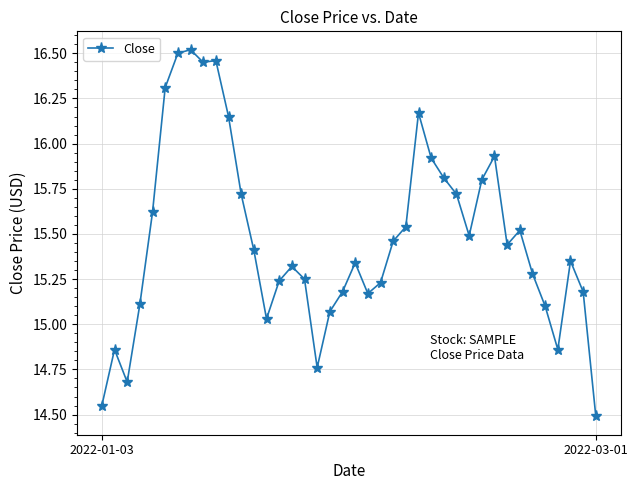

What is the sum of all values?

619.0